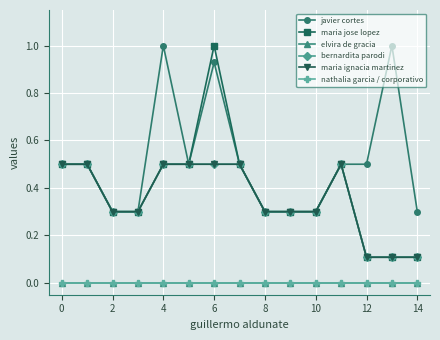

Which series has the largest total across all categories?

javier cortes